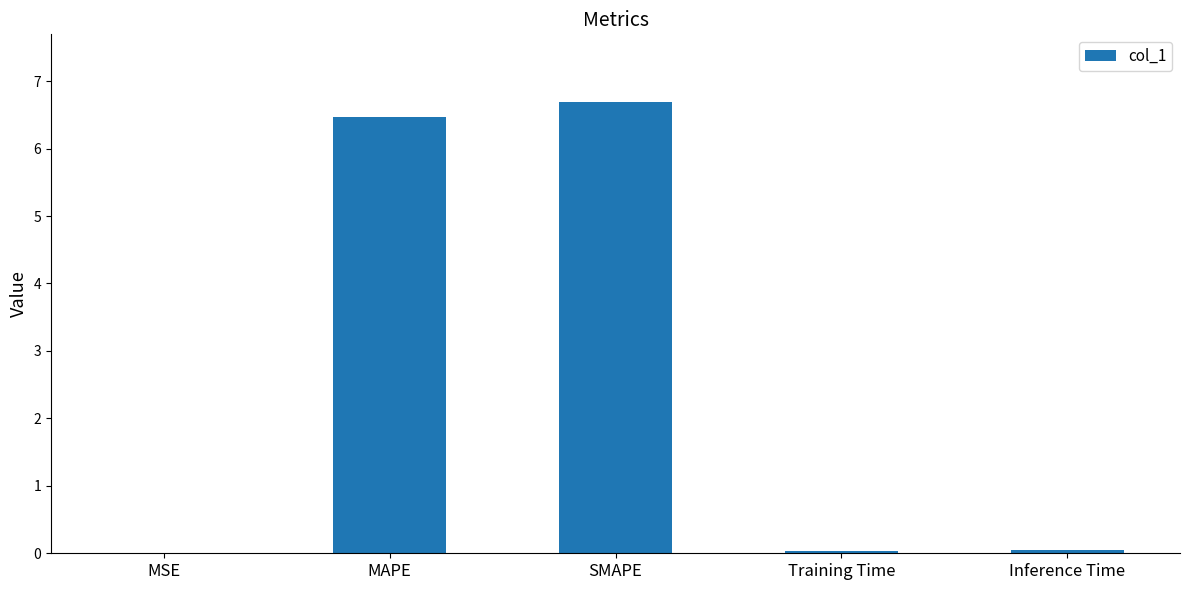

Which category has the highest value across all series?

SMAPE